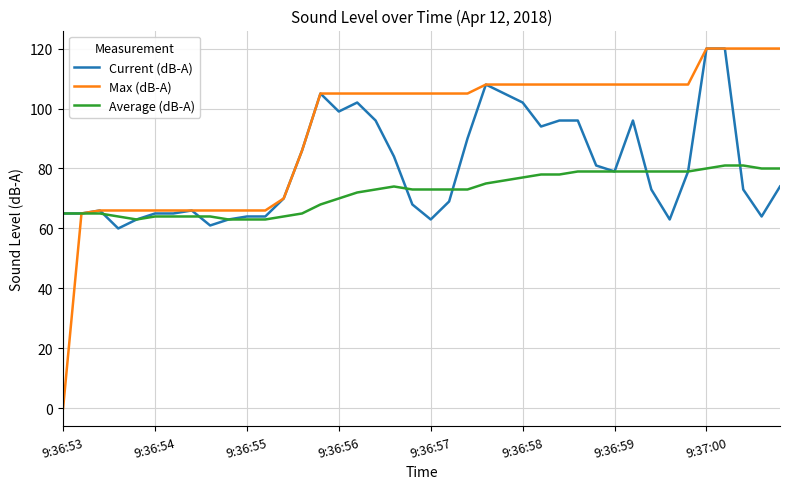

What is the maximum value shown in the chart?

120